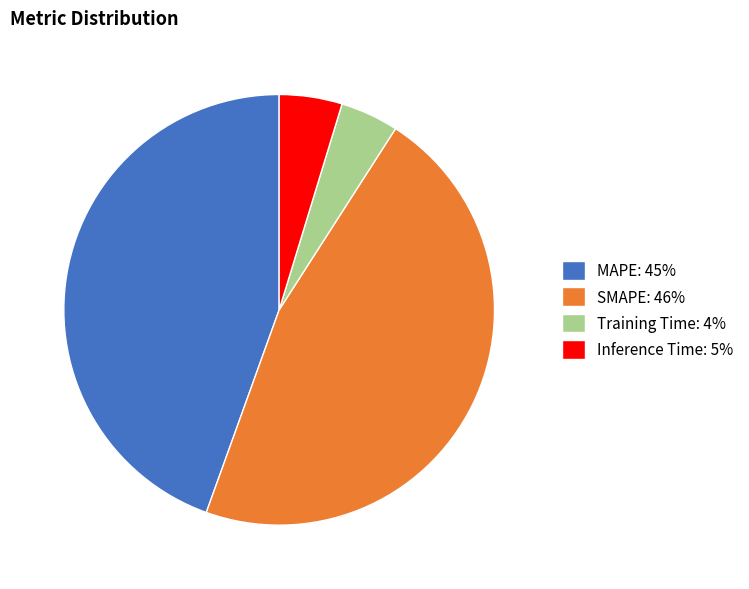

Is the sum of MAPE: 45% and Inference Time: 5% greater than half?

No